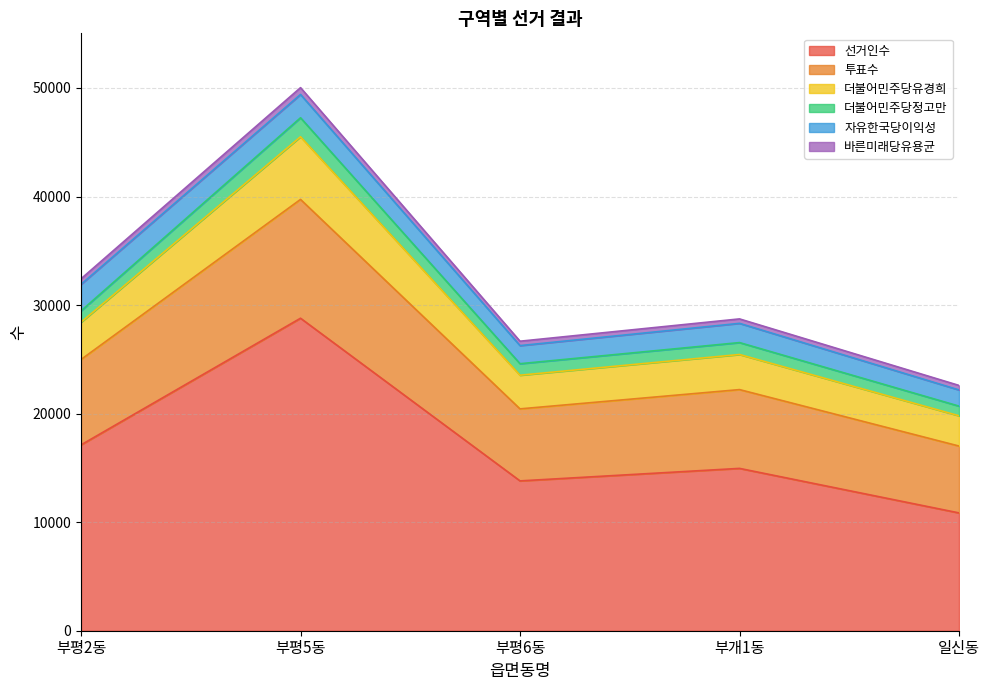

How many lines are shown in the chart?

6